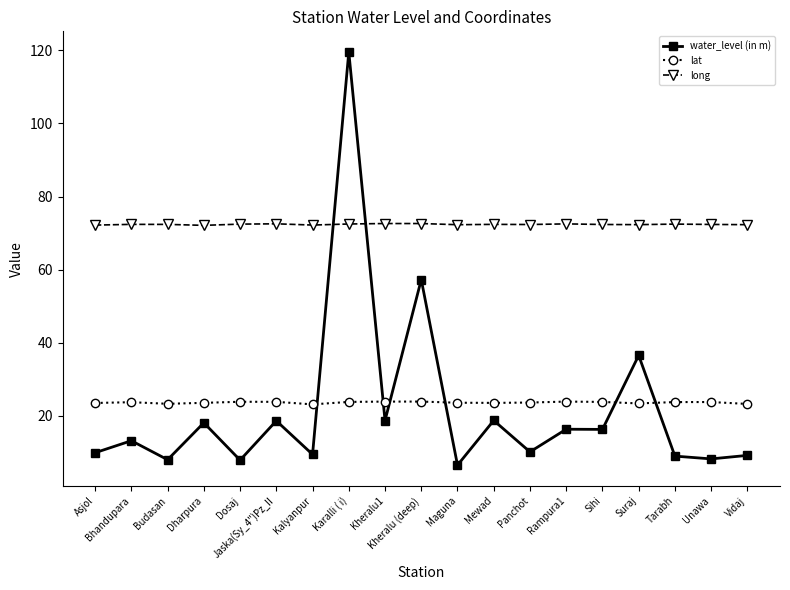

What is the difference between the highest and lowest values at Rampura1?

56.2